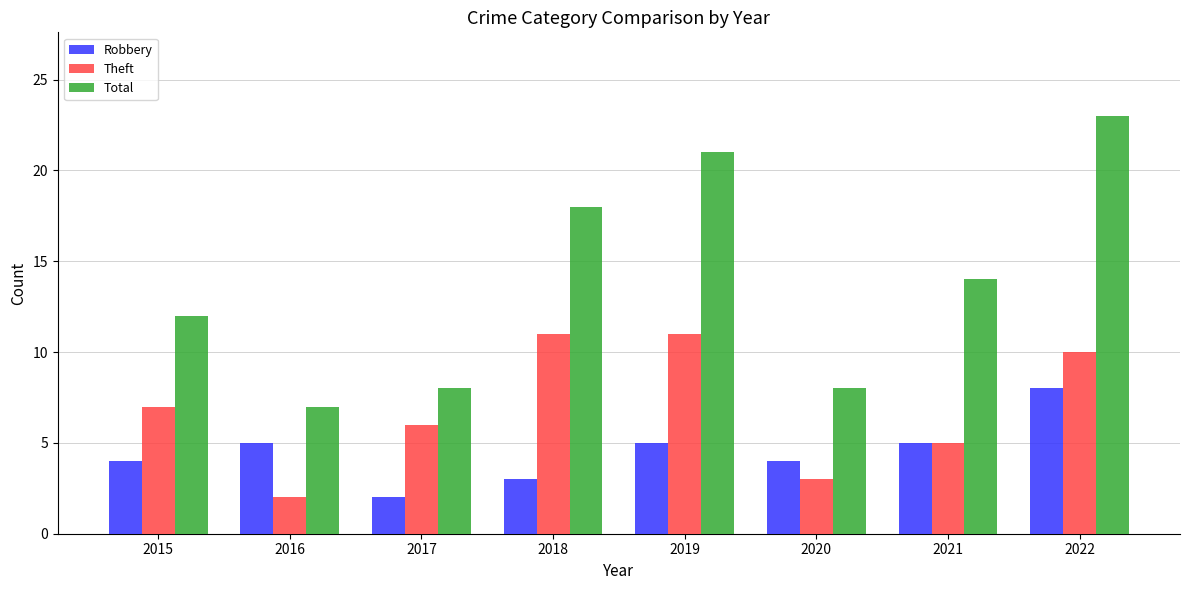

What is the value of the Total bar at the 7th from the left?

14